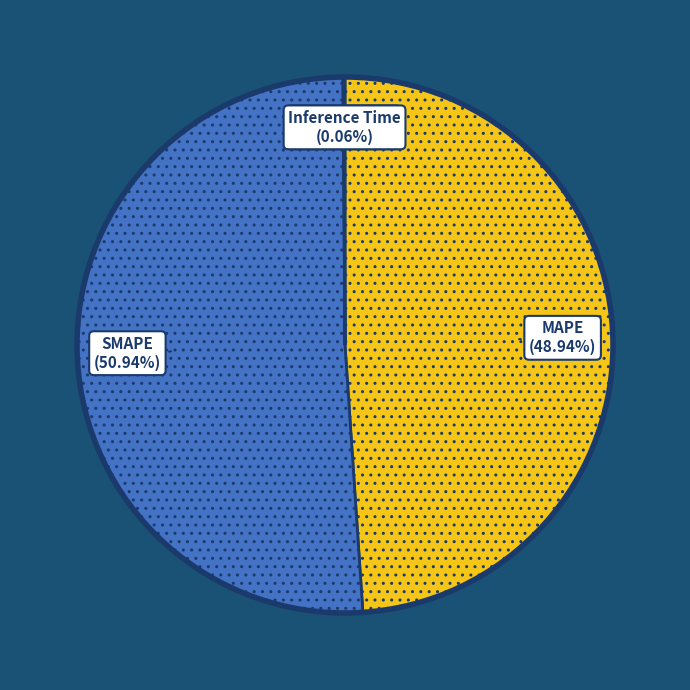

Is MAPE the majority of the pie?

No